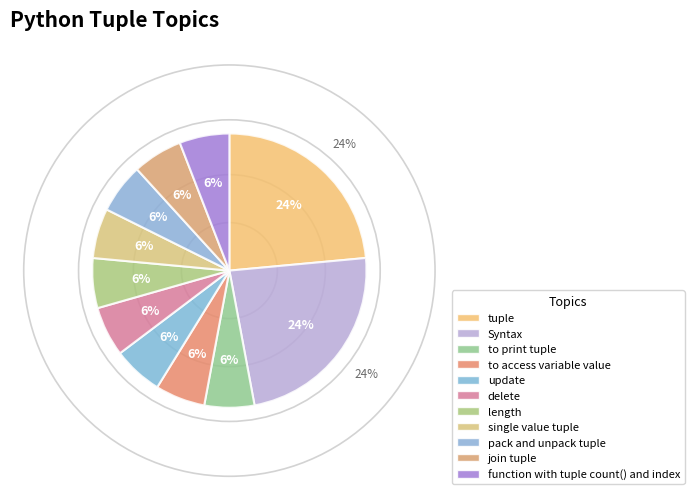

How many segments does this pie chart have?

11